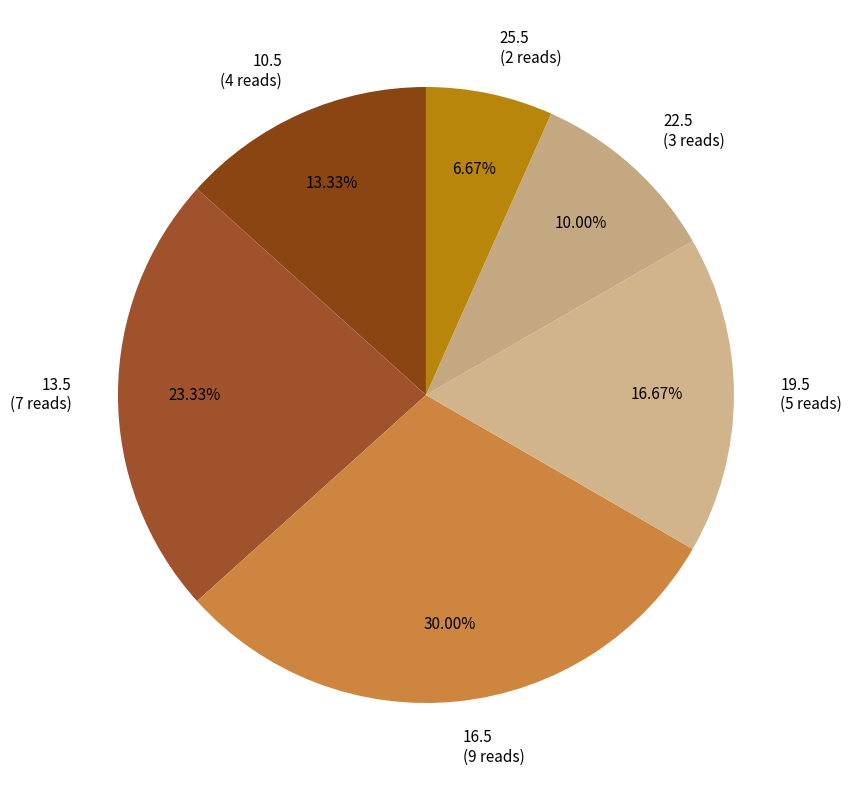

Do 22.5 and 25.5 together represent more than half of the pie?

No